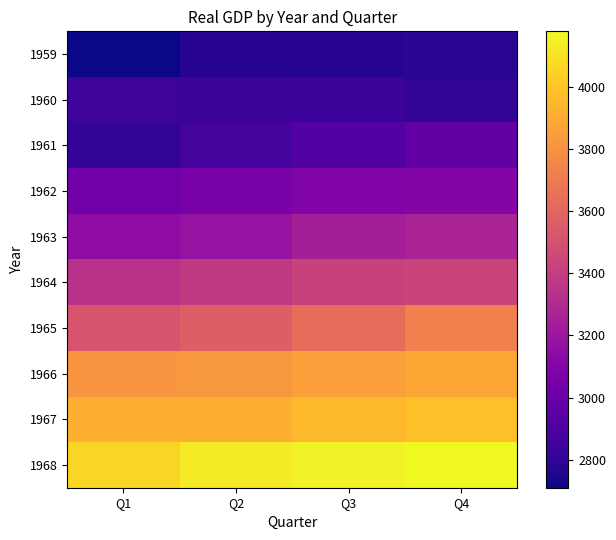

Reading left to right, transcribe all the data shown in this chart.

1959: Q1=2710.3	Q2=2778.8	Q3=2775.5	Q4=2785.2
1960: Q1=2847.7	Q2=2834.4	Q3=2839.0	Q4=2802.6
1961: Q1=2819.3	Q2=2872.0	Q3=2918.4	Q4=2977.8
1962: Q1=3031.2	Q2=3064.7	Q3=3093.0	Q4=3100.6
1963: Q1=3141.1	Q2=3180.4	Q3=3240.3	Q4=3265.0
1964: Q1=3338.2	Q2=3376.6	Q3=3422.5	Q4=3432.0
1965: Q1=3516.3	Q2=3564.0	Q3=3636.3	Q4=3724.0
1966: Q1=3815.4	Q2=3828.1	Q3=3853.3	Q4=3884.5
1967: Q1=3918.7	Q2=3919.6	Q3=3950.8	Q4=3981.0
1968: Q1=4063.0	Q2=4132.0	Q3=4160.3	Q4=4178.3